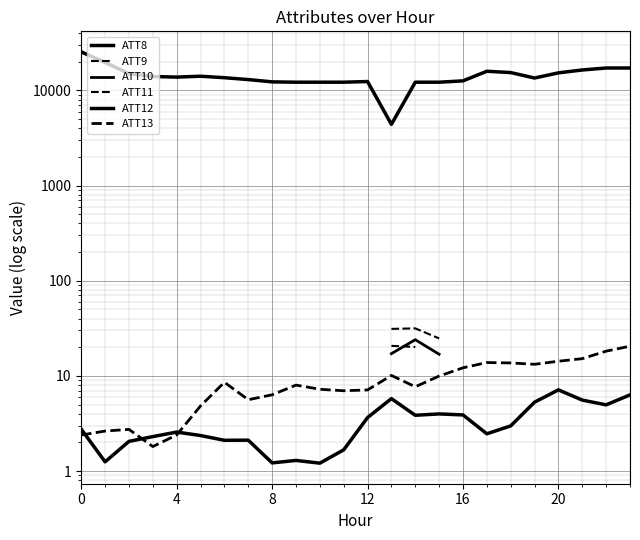

Between 13 and 21, which series saw the biggest shift?

ATT8